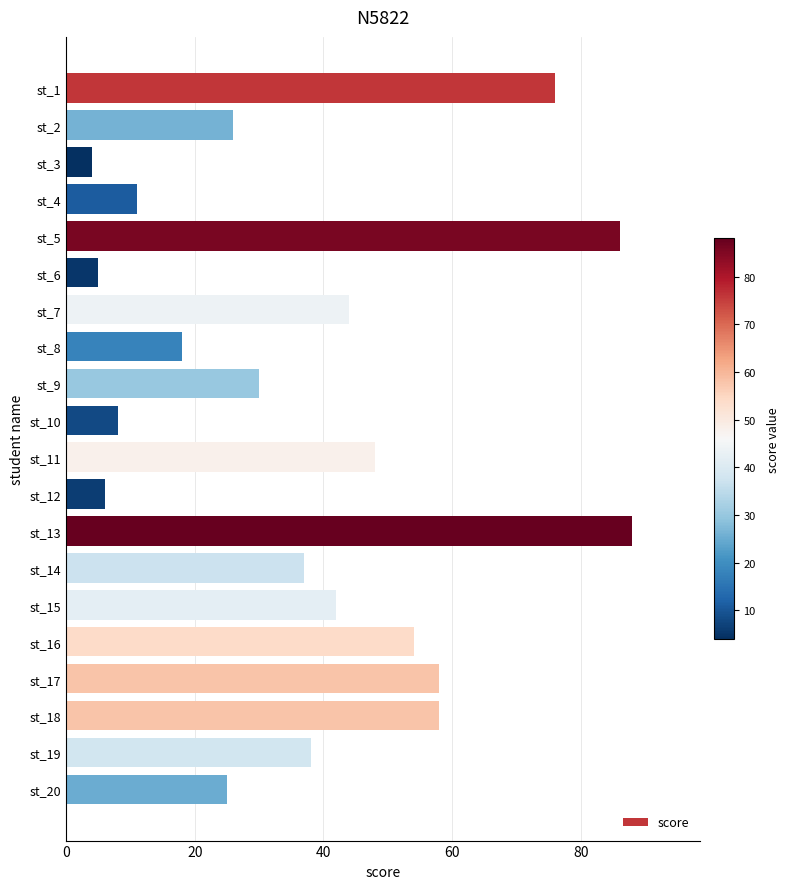

Reading bottom to top, transcribe all the data shown in this chart.

25	38	58	58	54	42	37	88	6	48	8	30	18	44	5	86	11	4	26	76